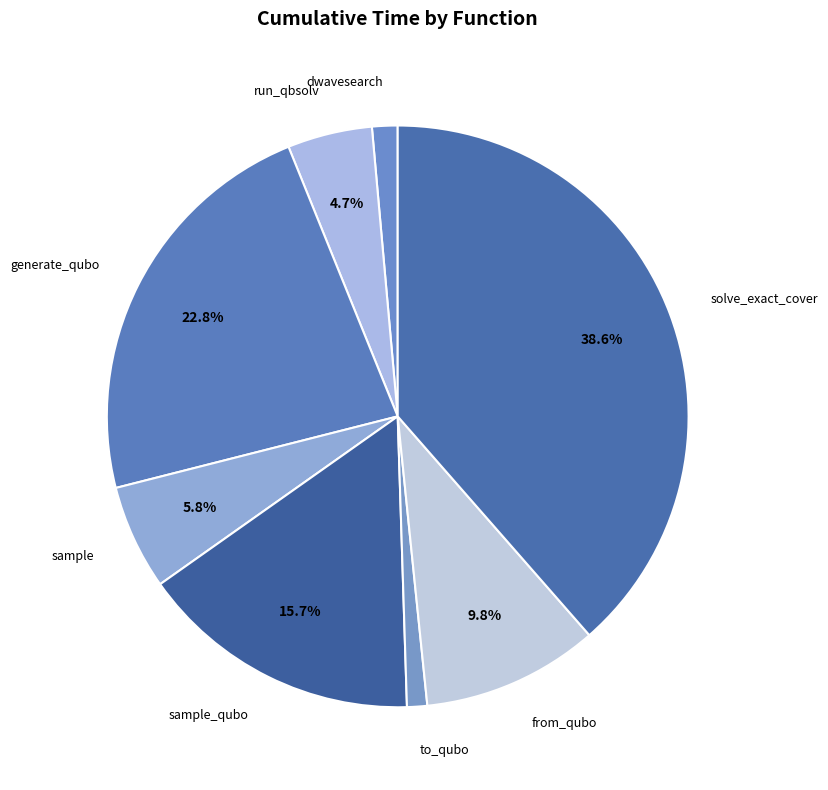

How many segments does this pie chart have?

8